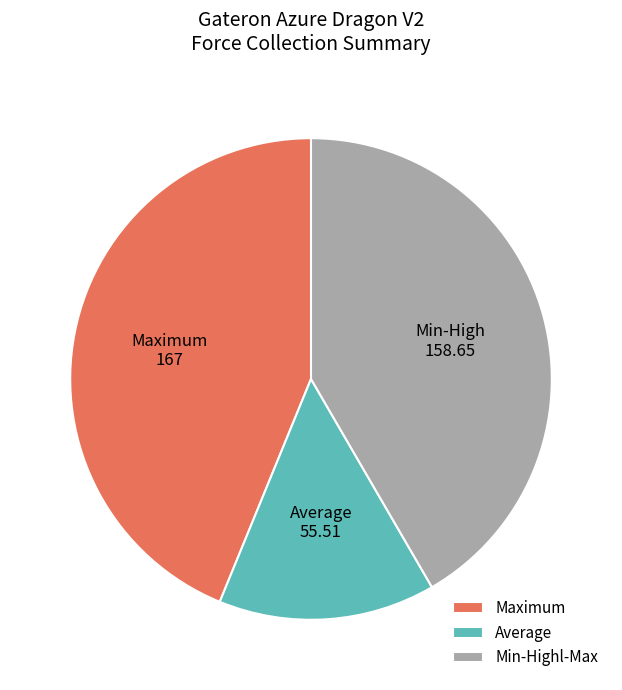

Which has a higher value, Min-Highl-Max or Average?

Min-Highl-Max